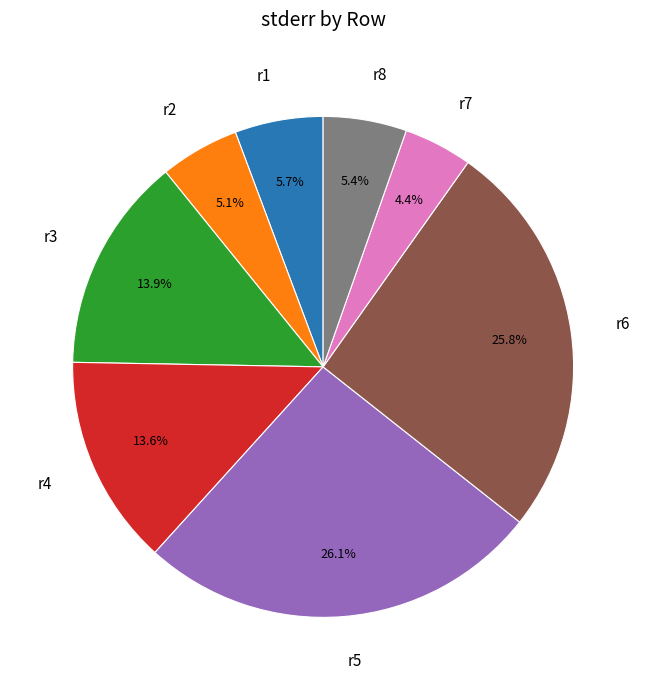

Does any single category account for the majority?

No